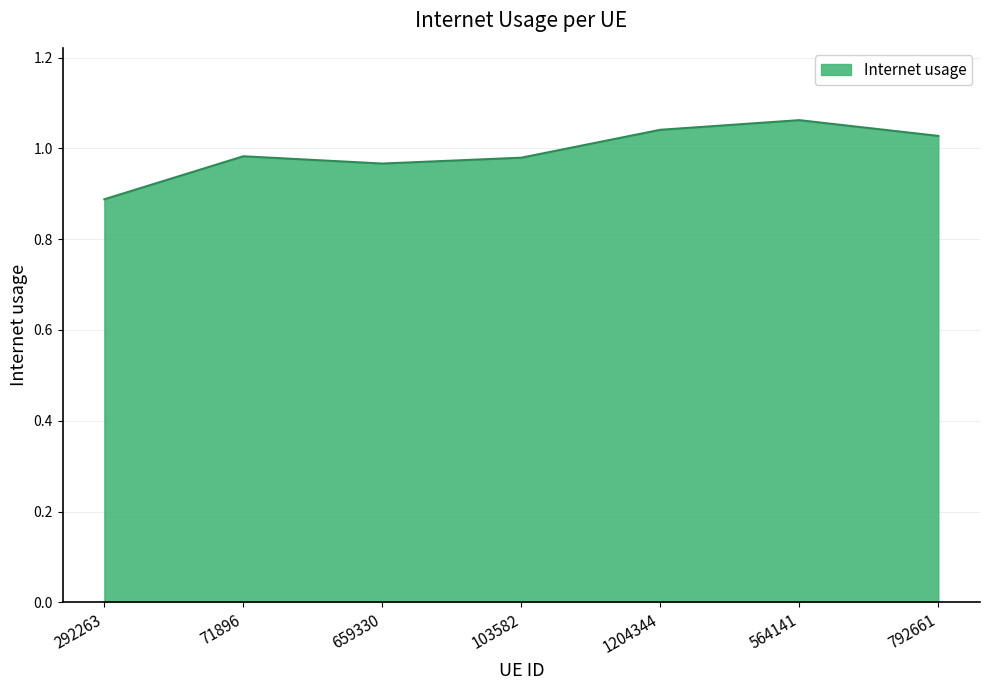

At which category does the chart reach its peak across all series?

564141